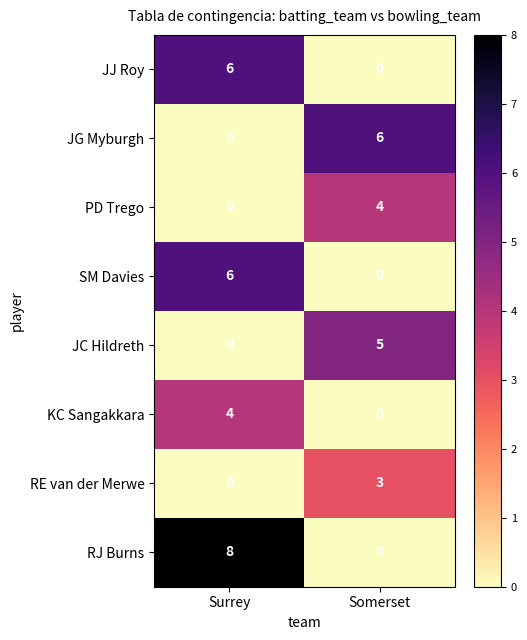

Rank the categories by RE van der Merwe value from lowest to highest.

Surrey, Somerset